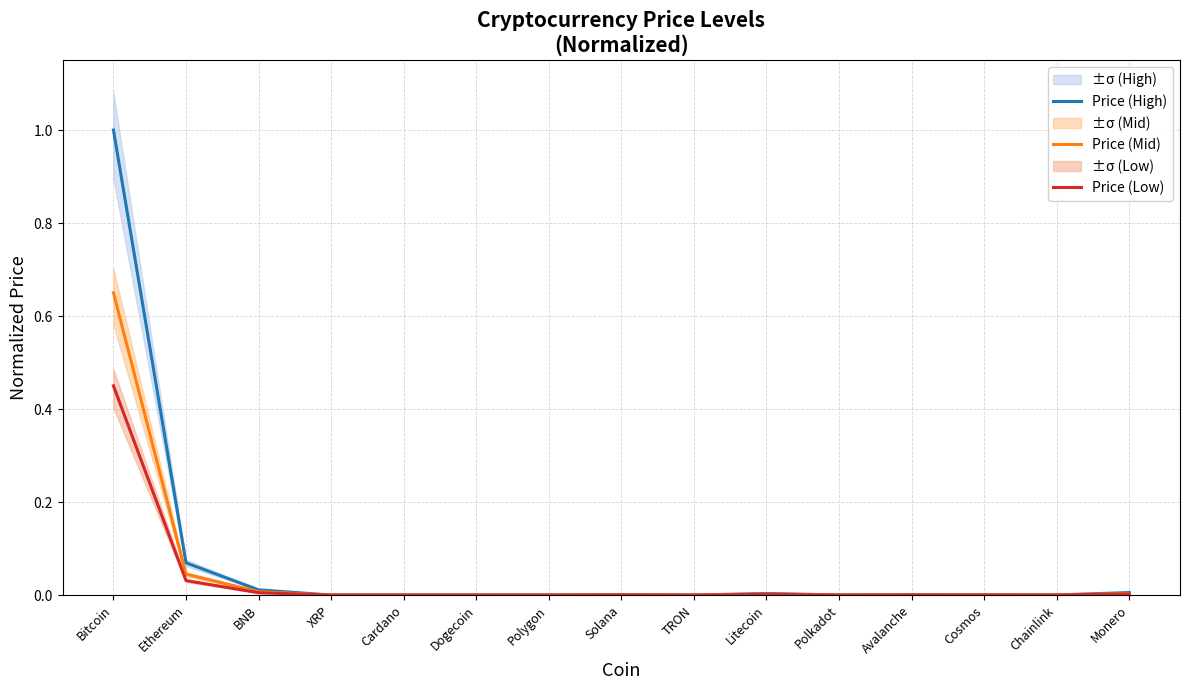

True or false: Price (Mid) and Price (High) intersect in this chart.

False